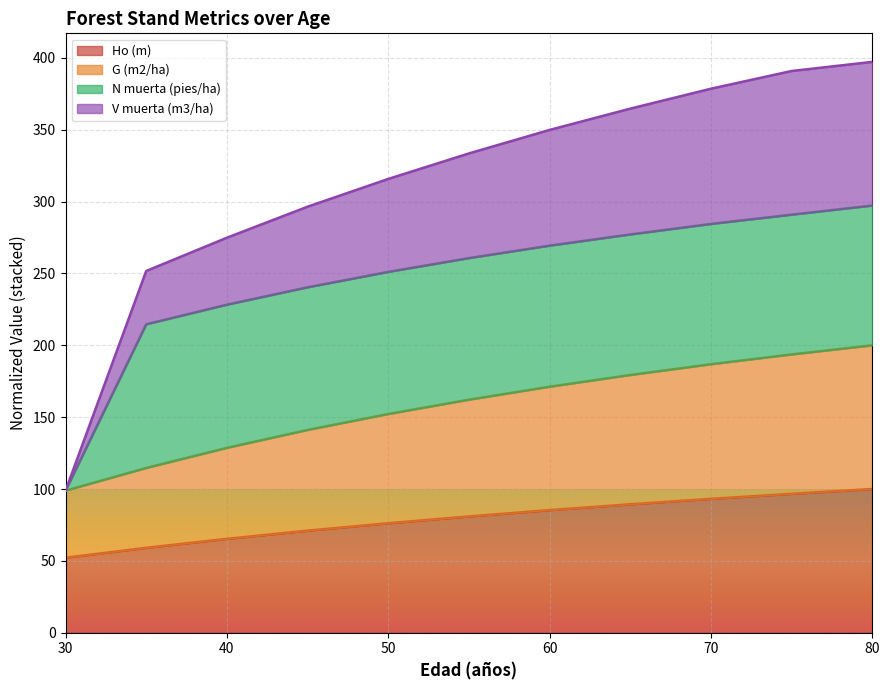

What is the lowest value of the Ho (m) series?

52.2